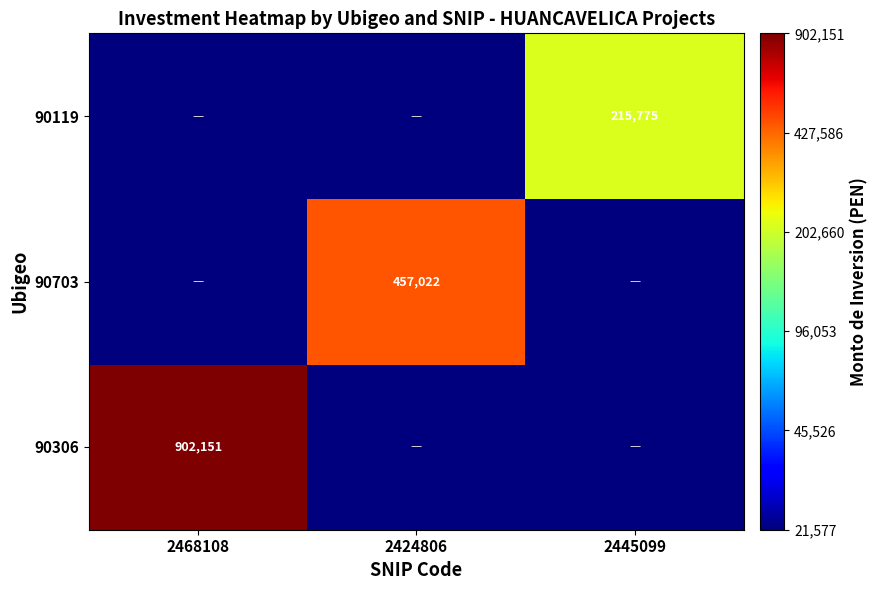

At which category is the sum across all series the highest?

2468108